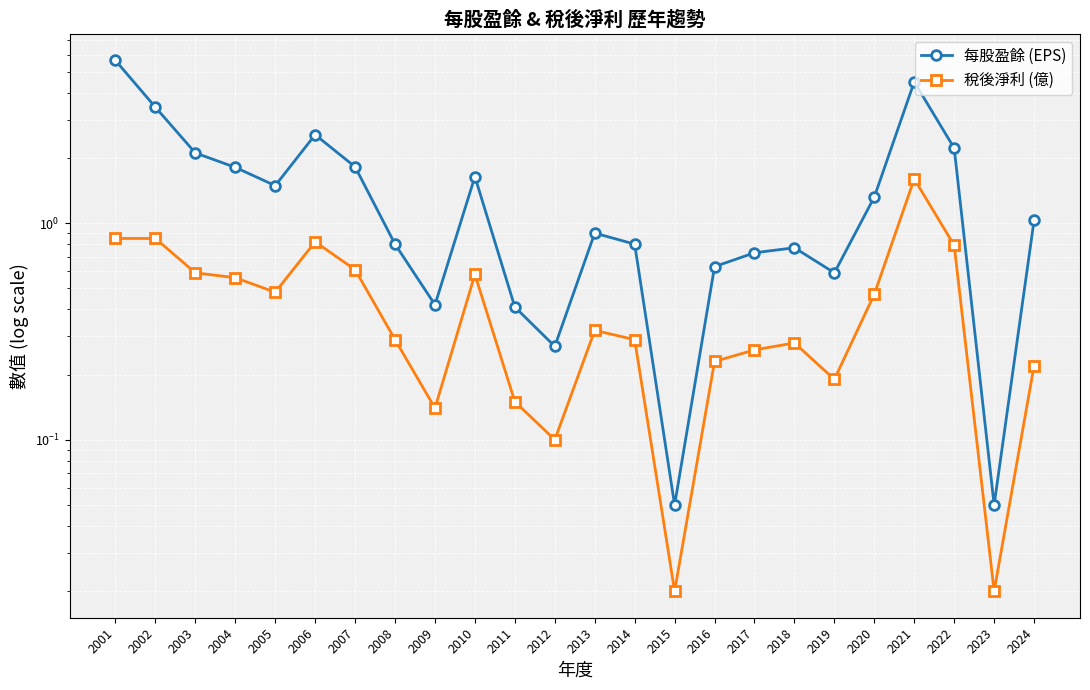

At which label is 稅後淨利 (億) closest to 0?

2015